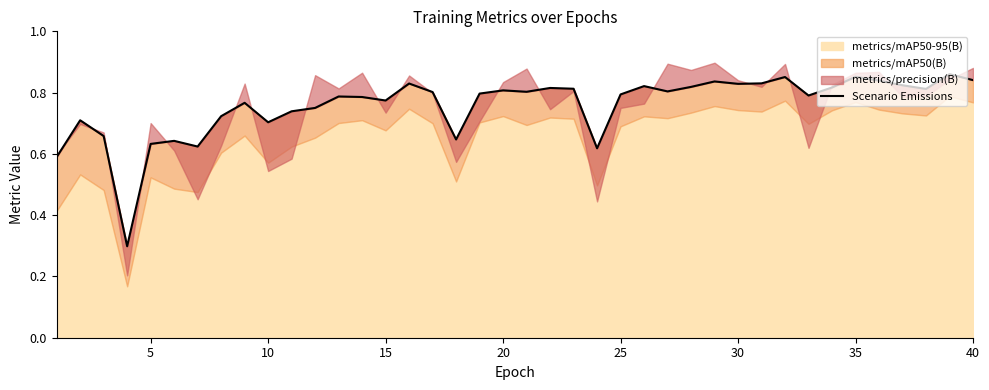

What is the average value?

0.8